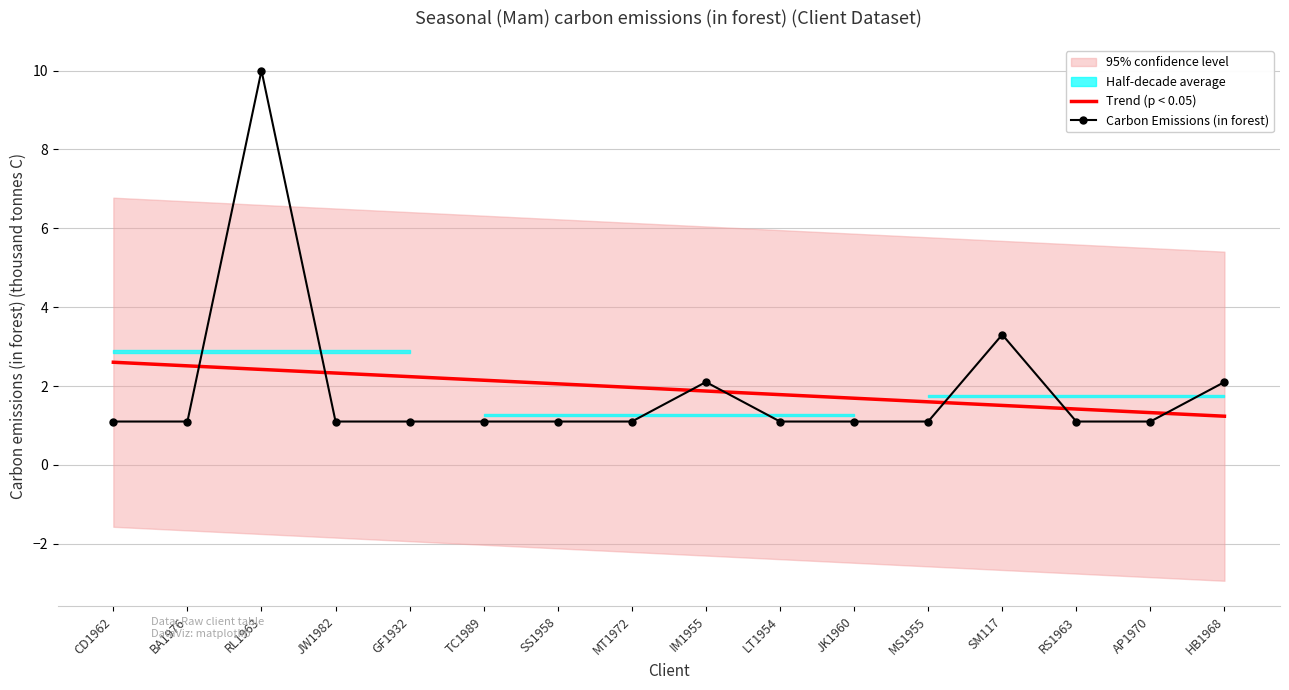

Reading left to right, what are all the values shown in this chart?

Trend (p < 0.05): CD1962=2.6	BA1976=2.5	RL1963=2.4	JW1982=2.3	GF1932=2.2	TC1989=2.1	SS1958=2.1	MT1972=2.0	IM1955=1.9	LT1954=1.8	JK1960=1.7	MS1955=1.6	SM117=1.5	RS1963=1.4	AP1970=1.3	HB1968=1.2
Carbon Emissions (in forest): CD1962=1.1	BA1976=1.1	RL1963=10.0	JW1982=1.1	GF1932=1.1	TC1989=1.1	SS1958=1.1	MT1972=1.1	IM1955=2.1	LT1954=1.1	JK1960=1.1	MS1955=1.1	SM117=3.3	RS1963=1.1	AP1970=1.1	HB1968=2.1